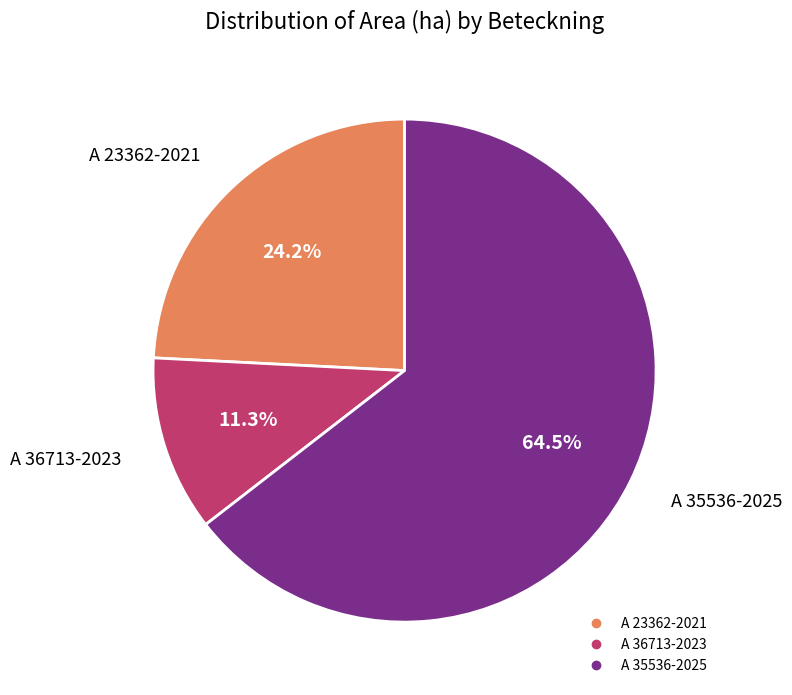

What is the smallest slice in the pie chart?

A 36713-2023